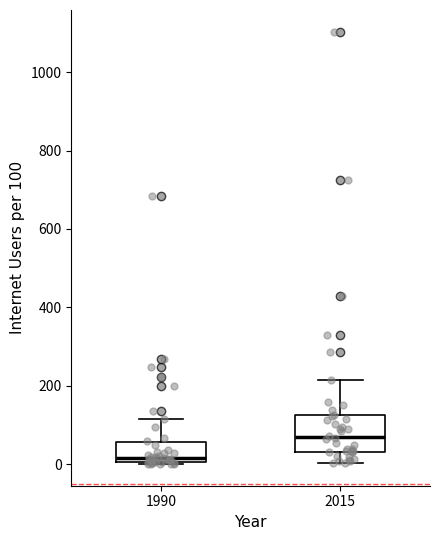

Which box's median line is the highest?

2015